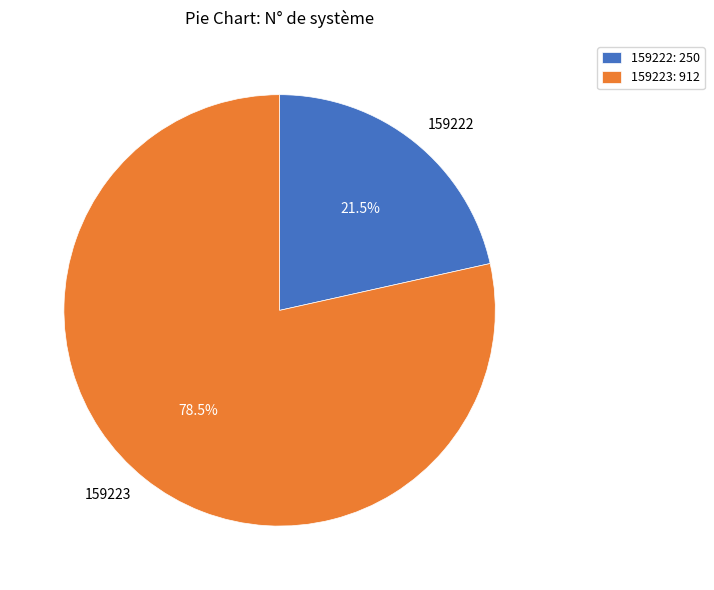

Which category has the smallest portion of the pie?

159222